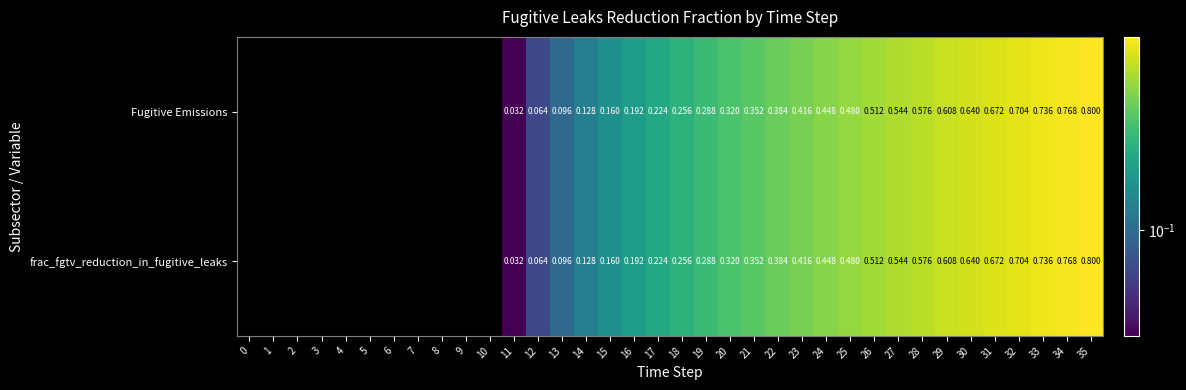

At how many categories does at least one series exceed 0?

25